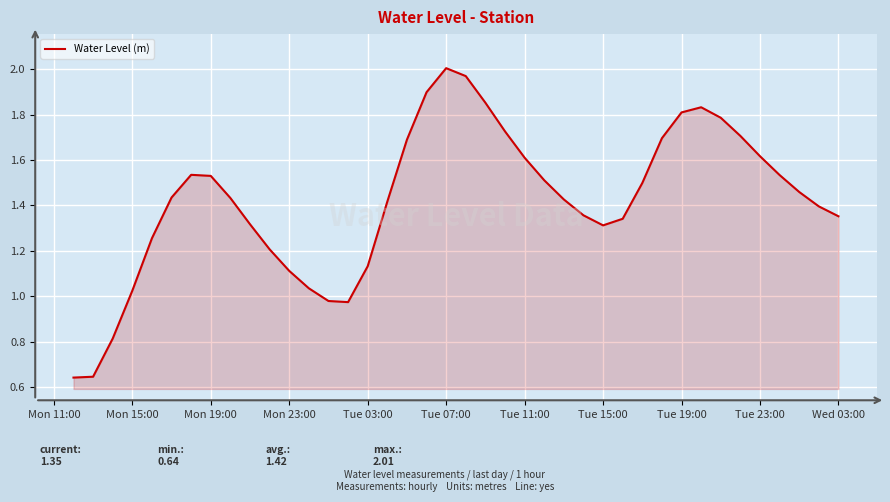

What is the value of the 29th point from the left?

1.3